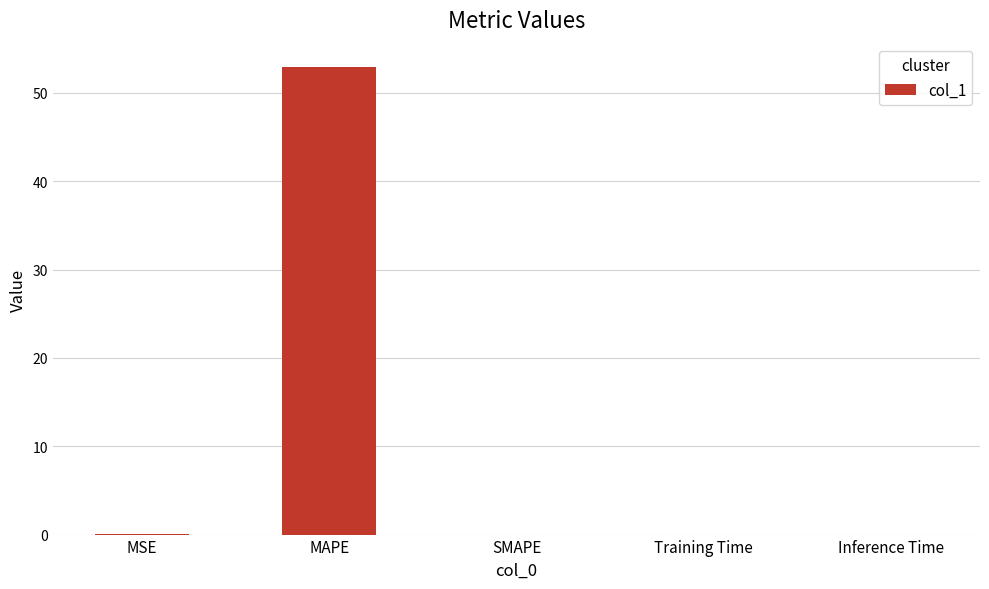

Read the value at MAPE.

52.9